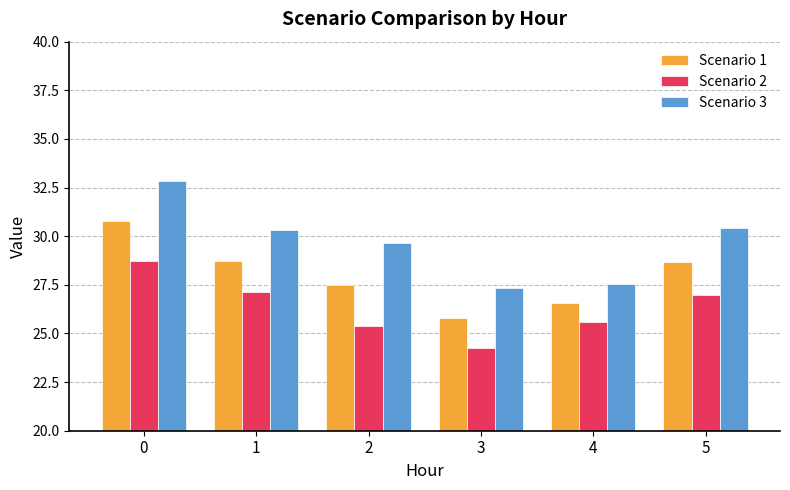

Reading right to left, extract all data points from this chart.

Scenario 1: 5=28.7	4=26.6	3=25.8	2=27.5	1=28.7	0=30.8
Scenario 2: 5=27.0	4=25.6	3=24.2	2=25.4	1=27.1	0=28.7
Scenario 3: 5=30.4	4=27.5	3=27.3	2=29.6	1=30.3	0=32.8